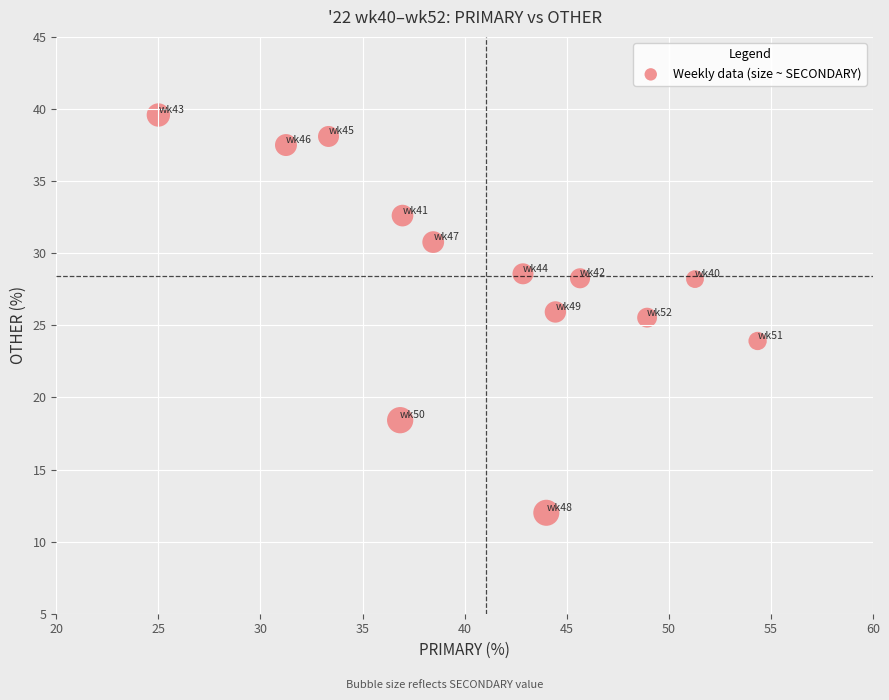

What is the range of Y values (max minus min)?

27.6